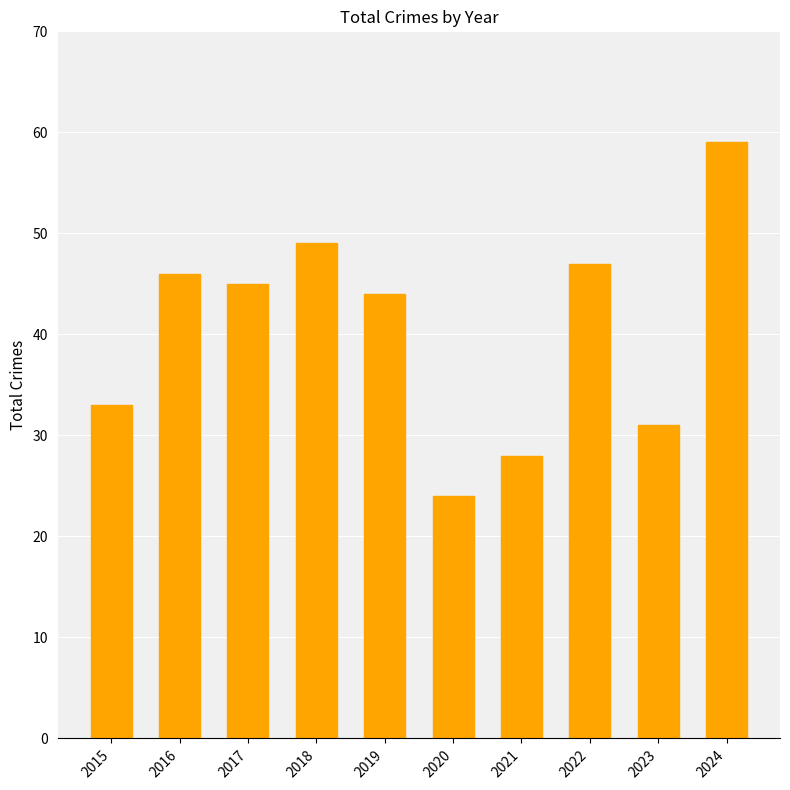

Count the number of categories in the chart.

10